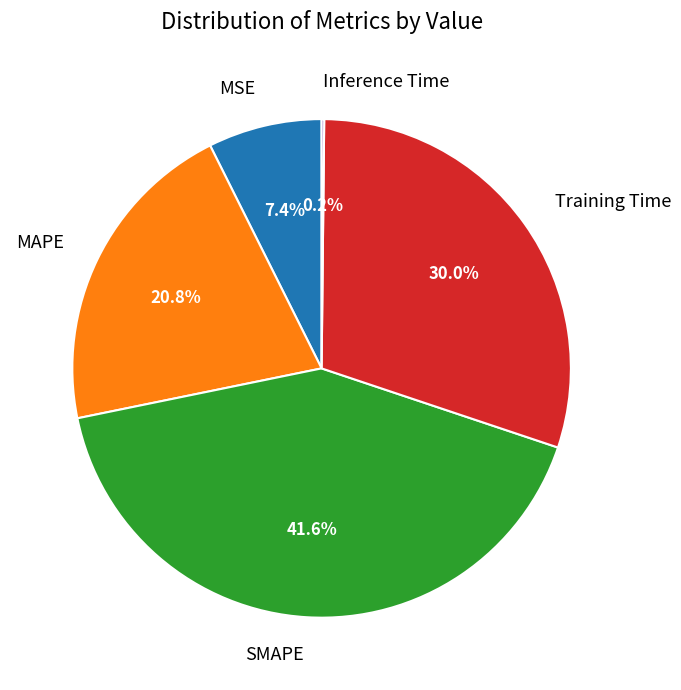

To the nearest percent, what percentage of the pie is SMAPE?

42%